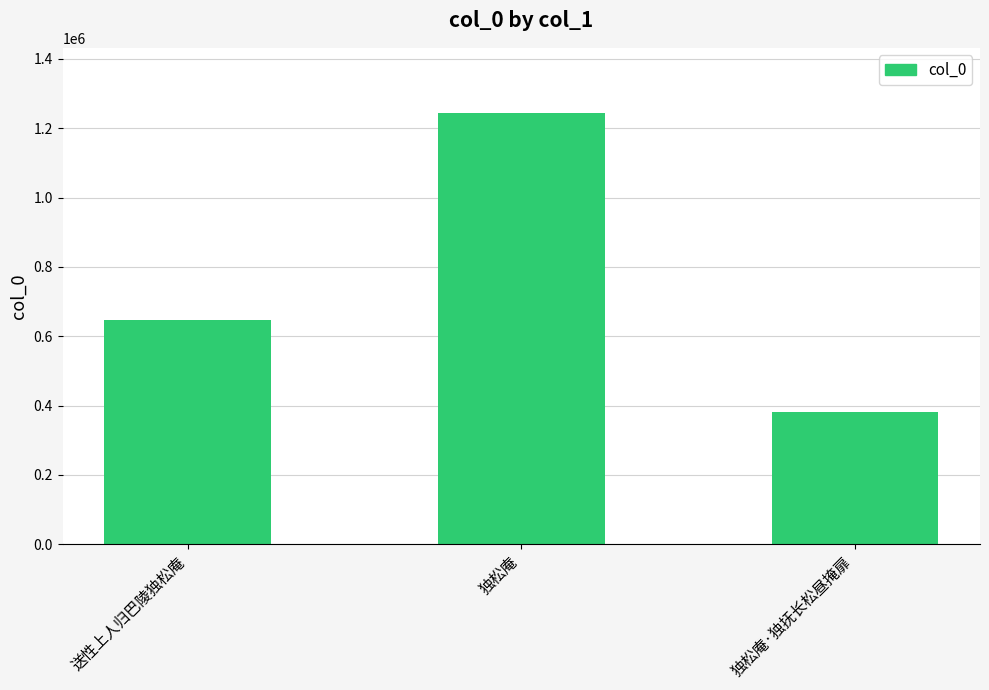

The value at 独松庵 is 1245157. True or false?

True